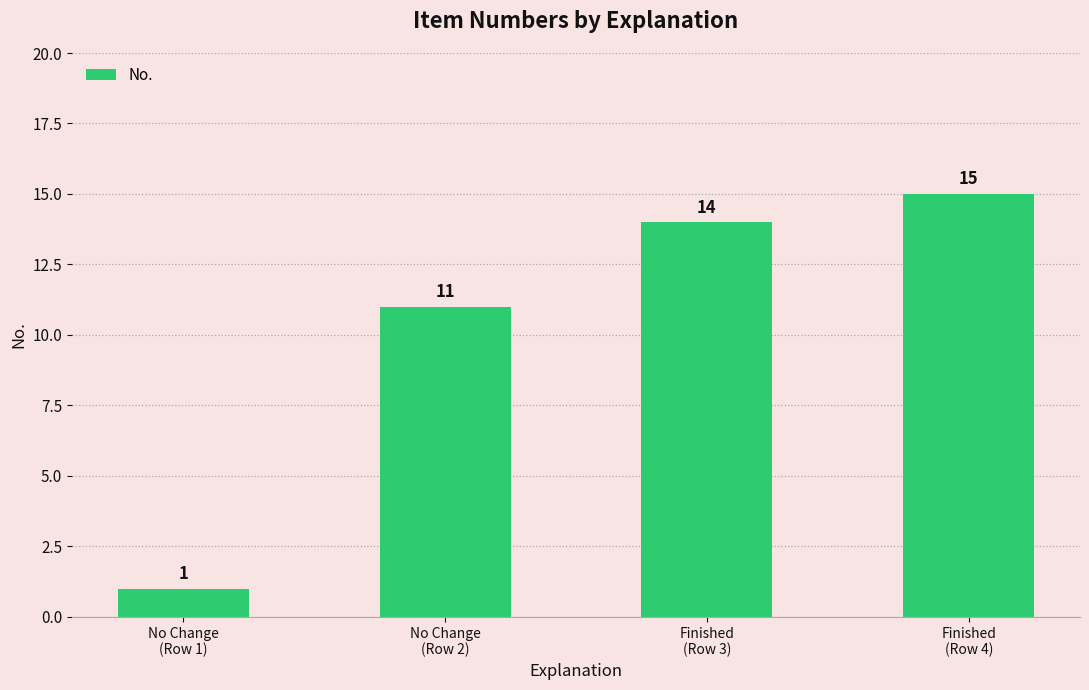

Rank the categories by value from highest to lowest.

Finished
(Row 4), Finished
(Row 3), No Change
(Row 2), No Change
(Row 1)